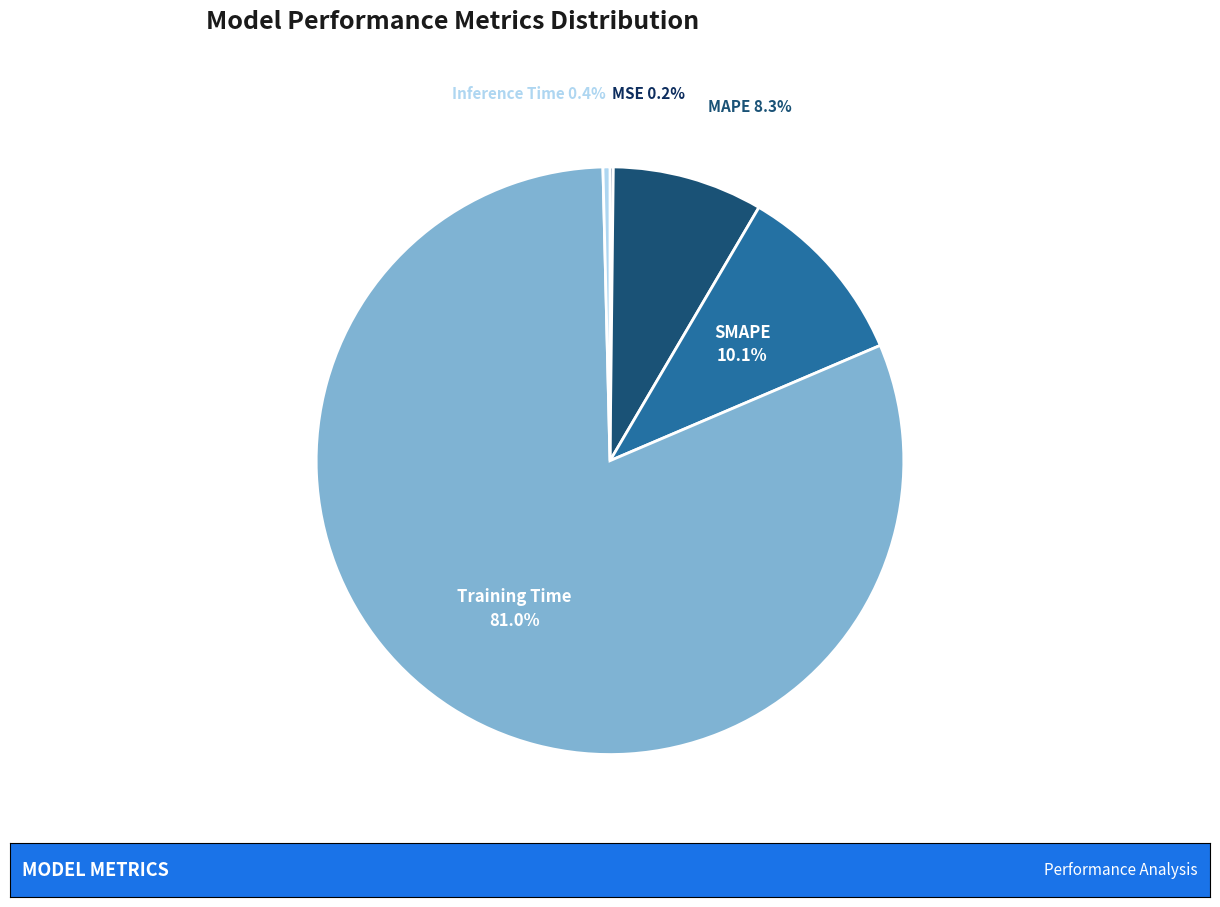

What is the largest slice in the pie chart?

Training Time